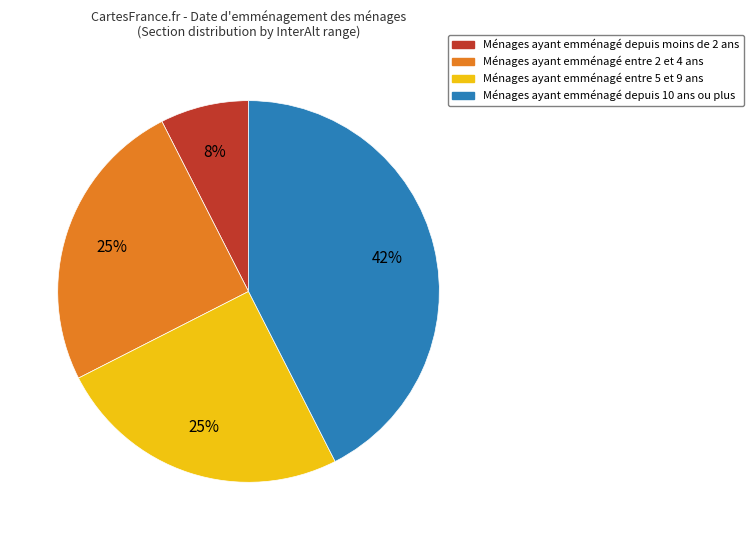

Is there a majority slice in this chart?

No